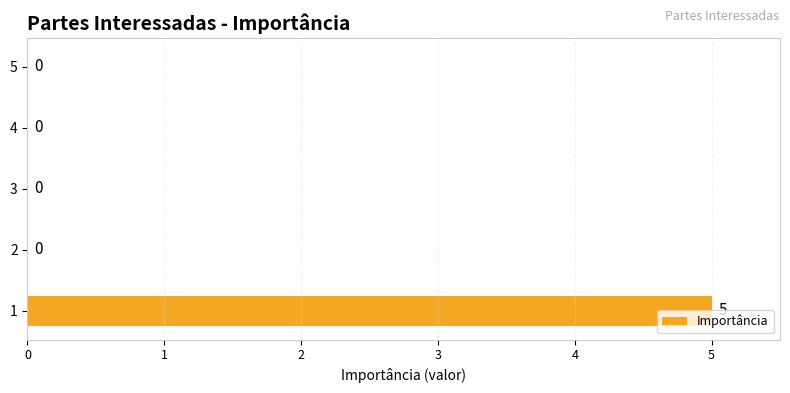

How many values are between 0 and 1?

4